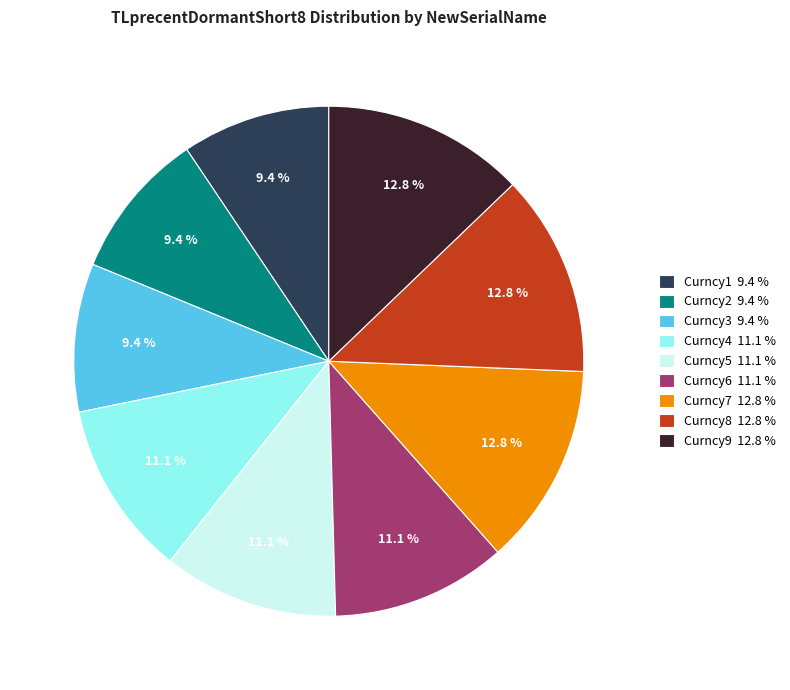

Does any single category account for the majority?

No